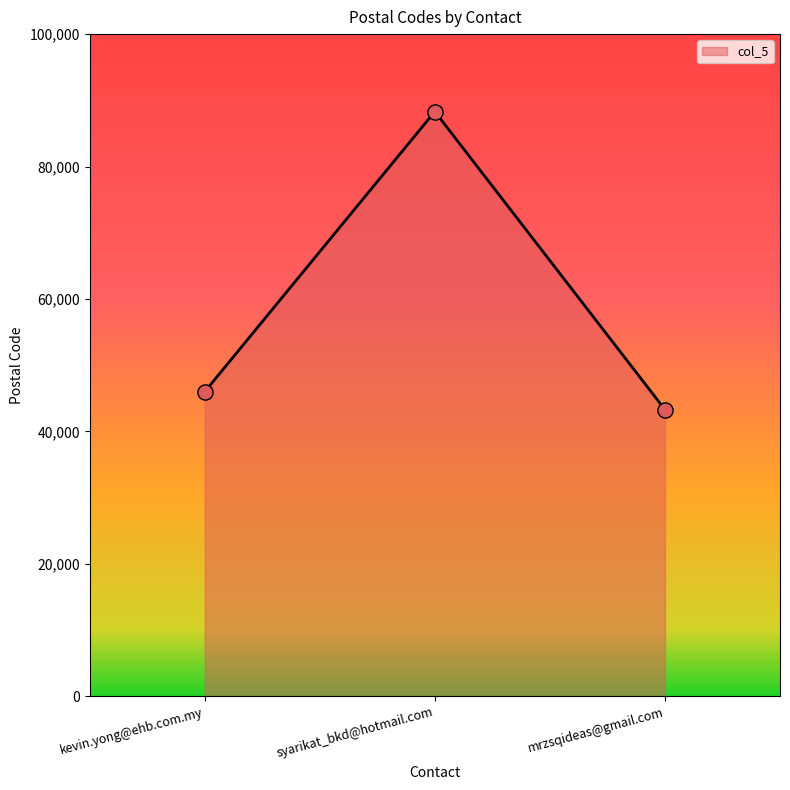

What is the ratio of the value at syarikat_bkd@hotmail.com to the value at kevin.yong@ehb.com.my?

1.9